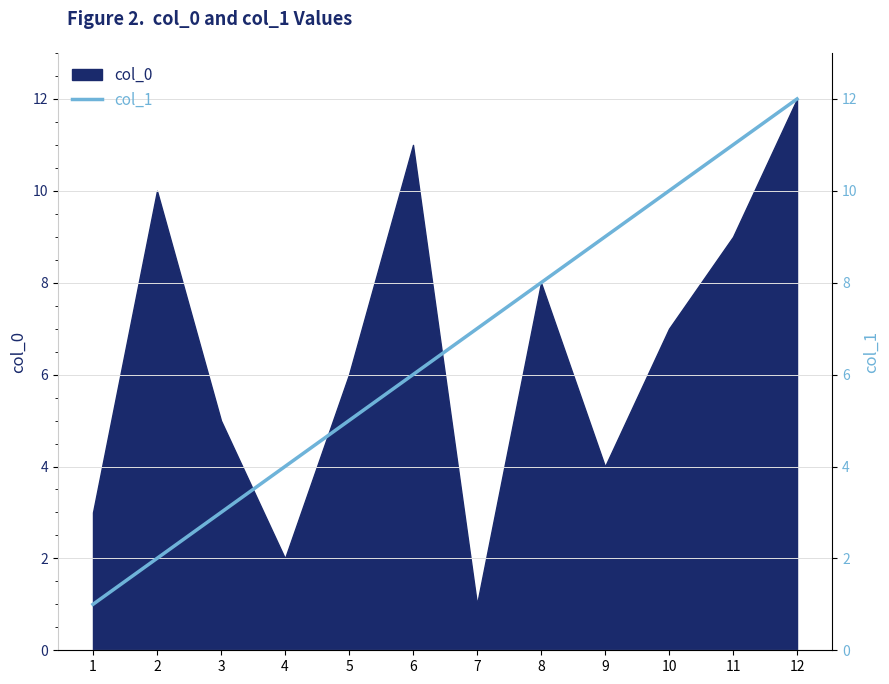

What is the minimum value shown in the chart?

1